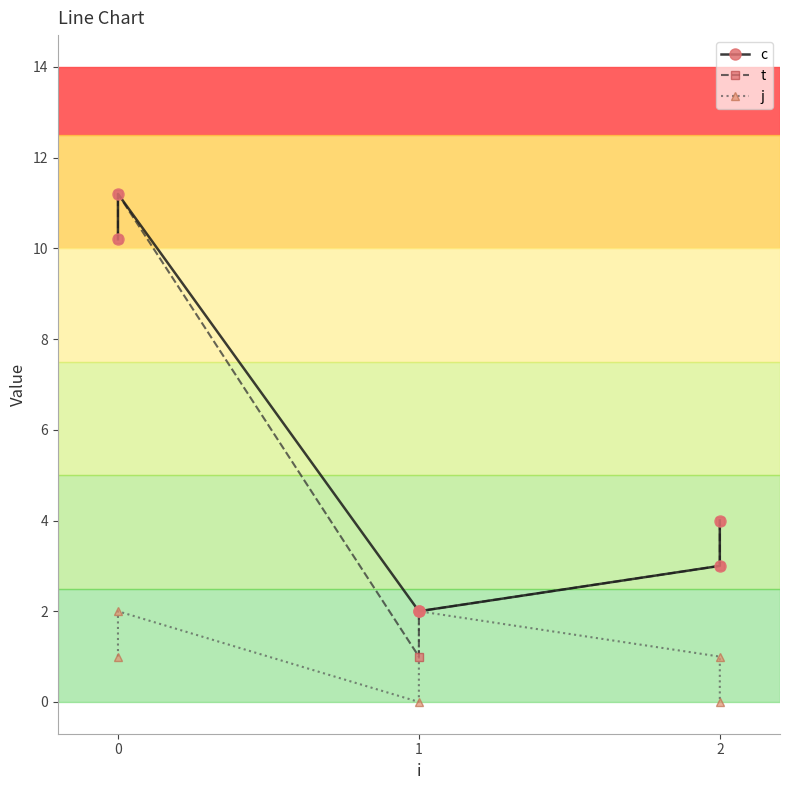

What are all the series names shown in the legend?

c, t, j